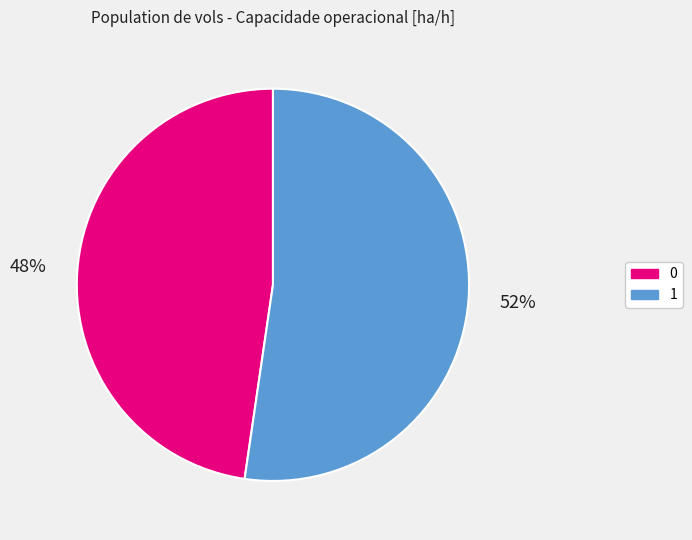

Combined, do 1 and 0 account for over 50%?

Yes